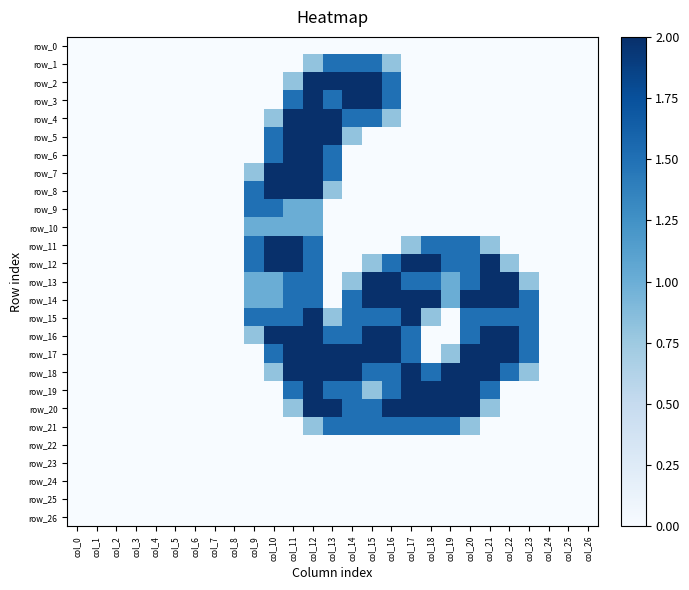

What is the sum of the row_21 values at col_20 and col_12?

1.6